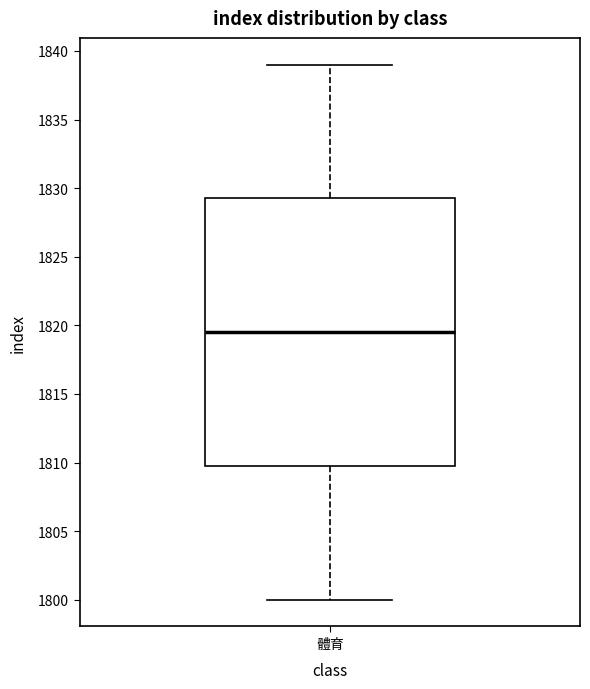

Transcribe this box plot: give where the median line is, the range the box spans, and where the two whiskers end, as read against the y-axis. The values are not printed on the chart, so give them approximately, as read against the axis.

median 1819.5, box 1810.0 to 1829.5, whiskers 1800.0 to 1839.0